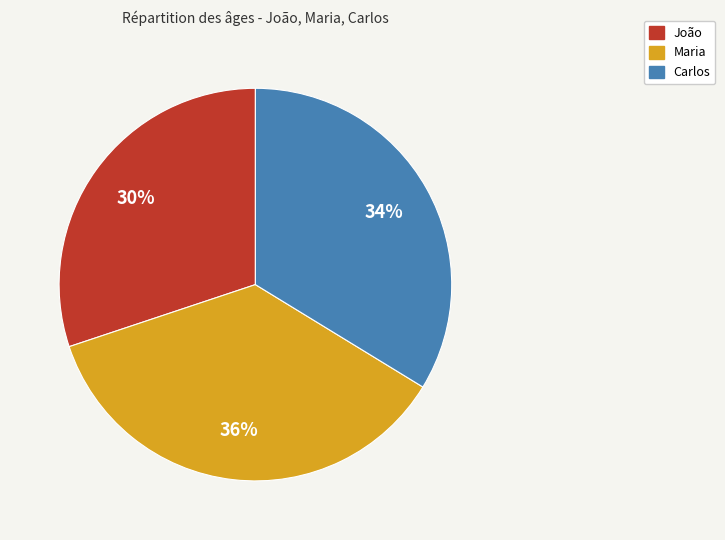

Does any single category account for the majority?

No